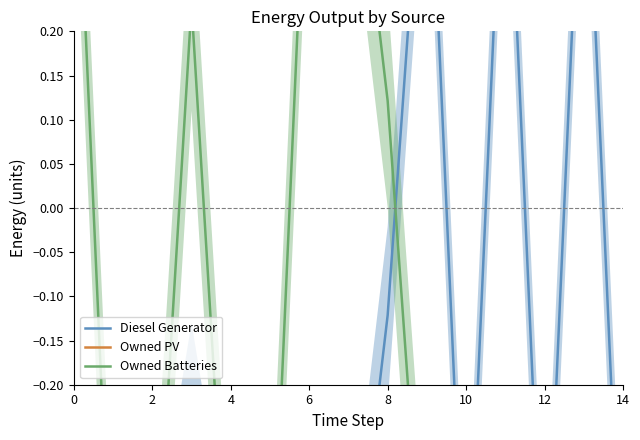

The Owned PV series shows -0.5 at 2. True or false?

True